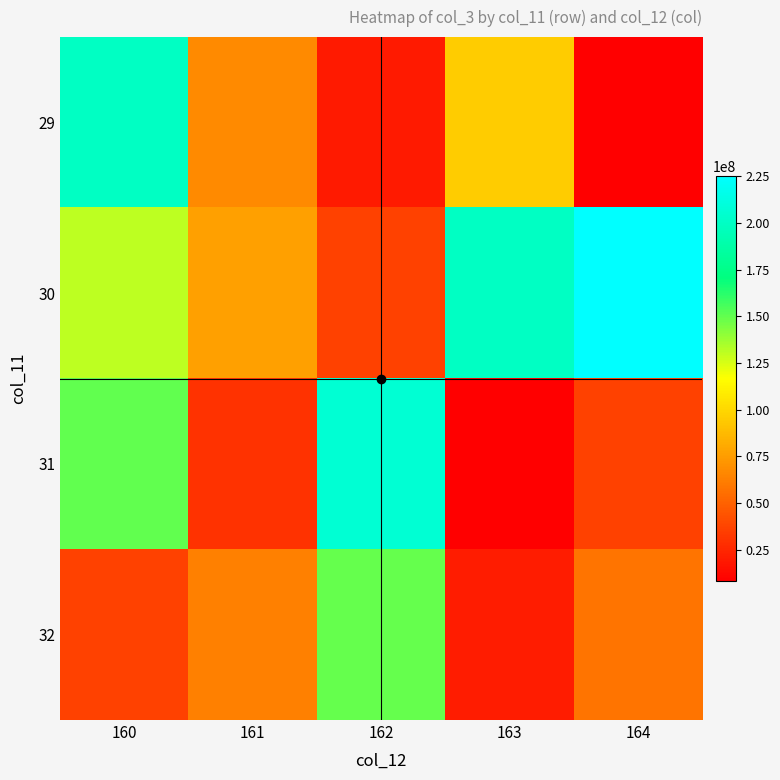

At which category is the sum across all series the highest?

160